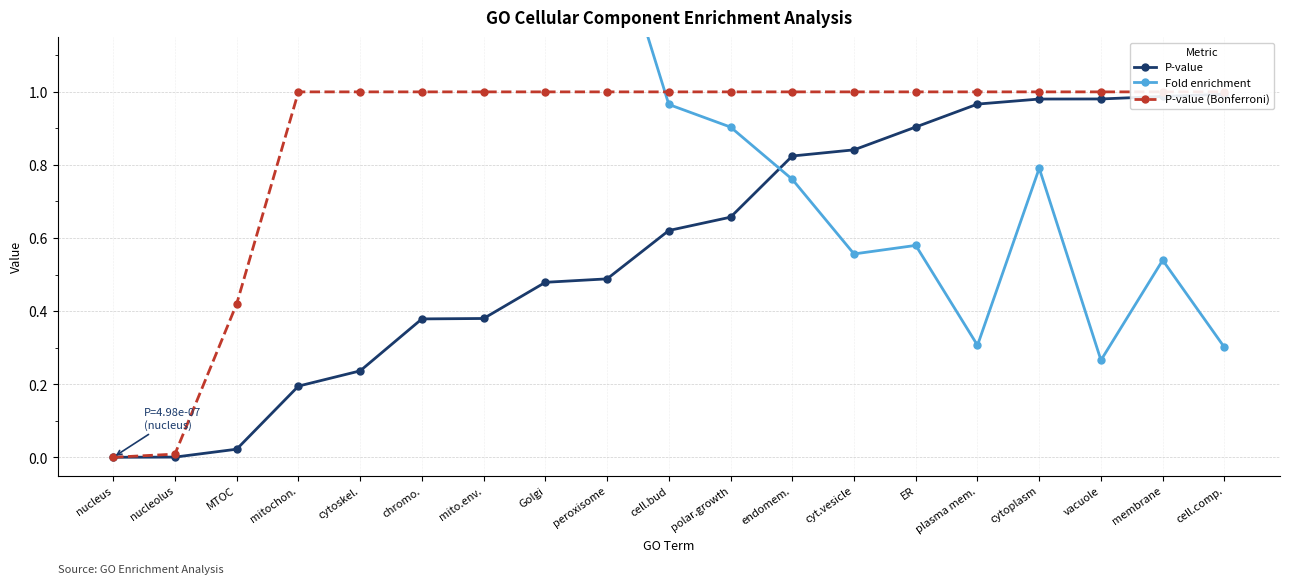

Rank the series at endomem. from lowest to highest value.

Fold enrichment, P-value, P-value (Bonferroni)